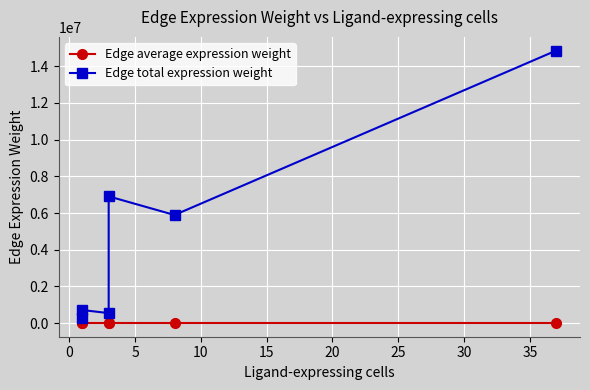

List the series in order of their peak value, highest first.

Edge total expression weight, Edge average expression weight